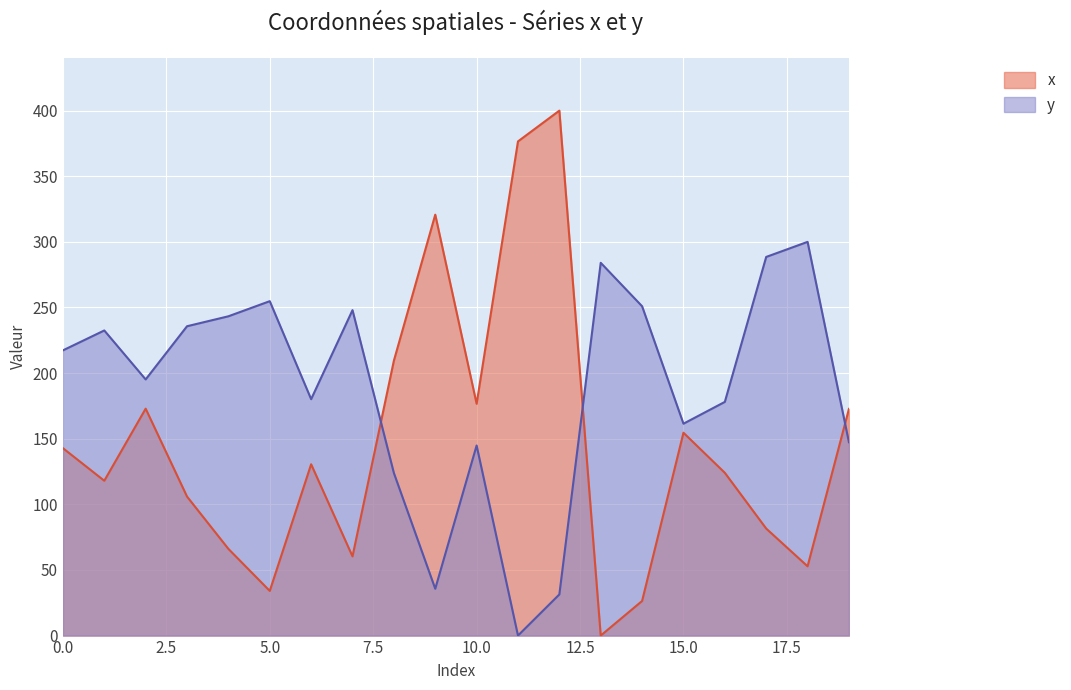

Reading right to left, list all the values displayed in this chart.

x: 19=172.7	18=52.8	17=81.5	16=124.0	15=154.6	14=26.4	13=0.0	12=400.0	11=376.6	10=176.6	9=320.7	8=209.5	7=60.4	6=130.5	5=34.0	4=66.1	3=105.9	2=172.9	1=118.0	0=142.8
y: 19=147.3	18=300.0	17=288.5	16=178.1	15=161.5	14=250.9	13=284.0	12=31.4	11=0.0	10=144.8	9=35.7	8=123.9	7=248.0	6=180.1	5=254.8	4=243.3	3=235.7	2=195.2	1=232.5	0=217.3